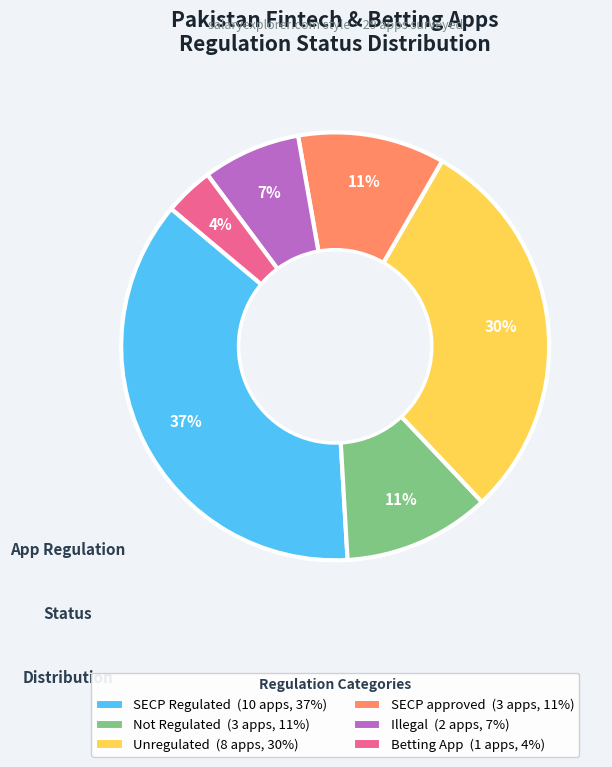

Is the sum of Illegal and Betting App greater than half?

No